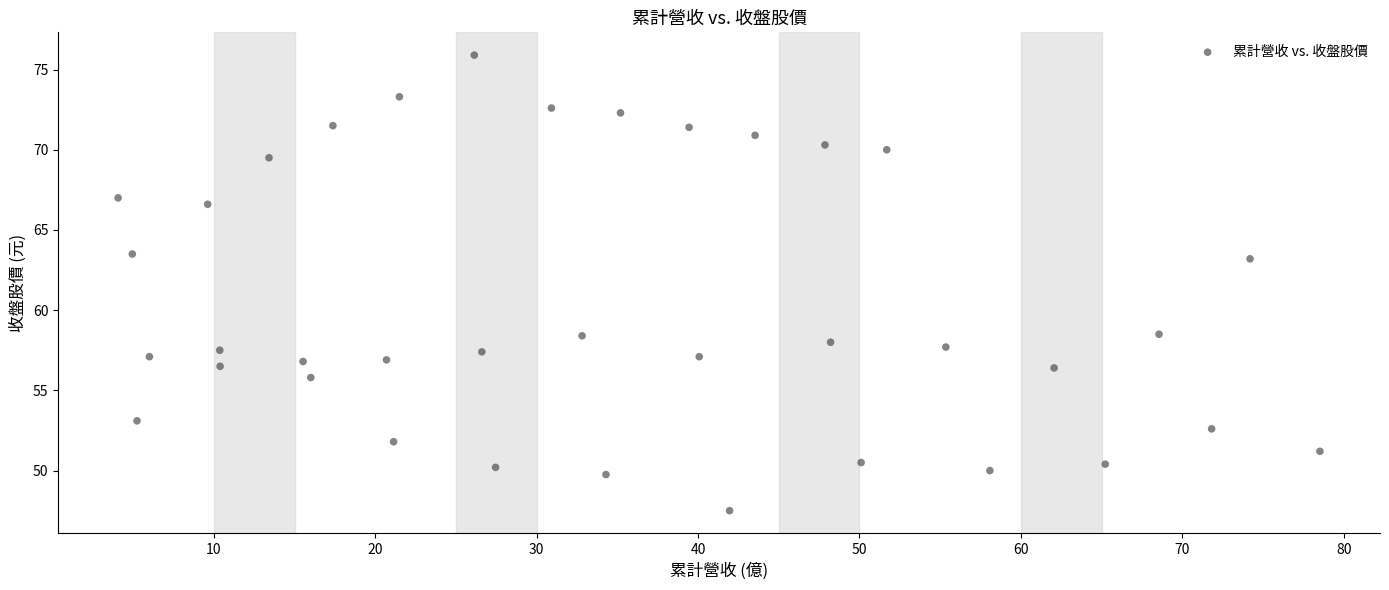

What is the range of X values (max minus min)?

74.5